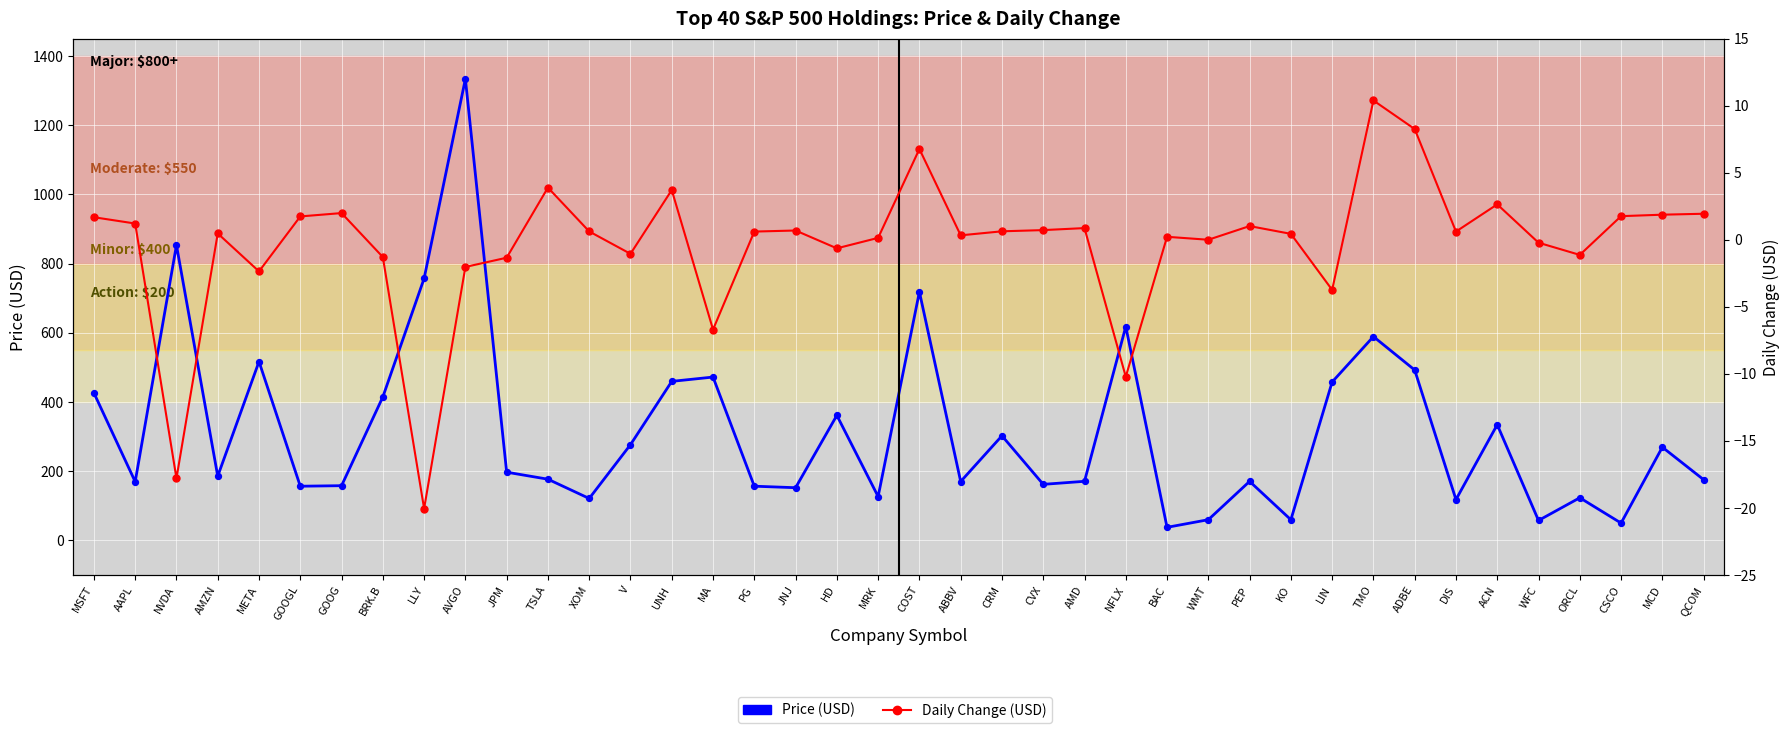

Which series has the largest total across all categories?

Price